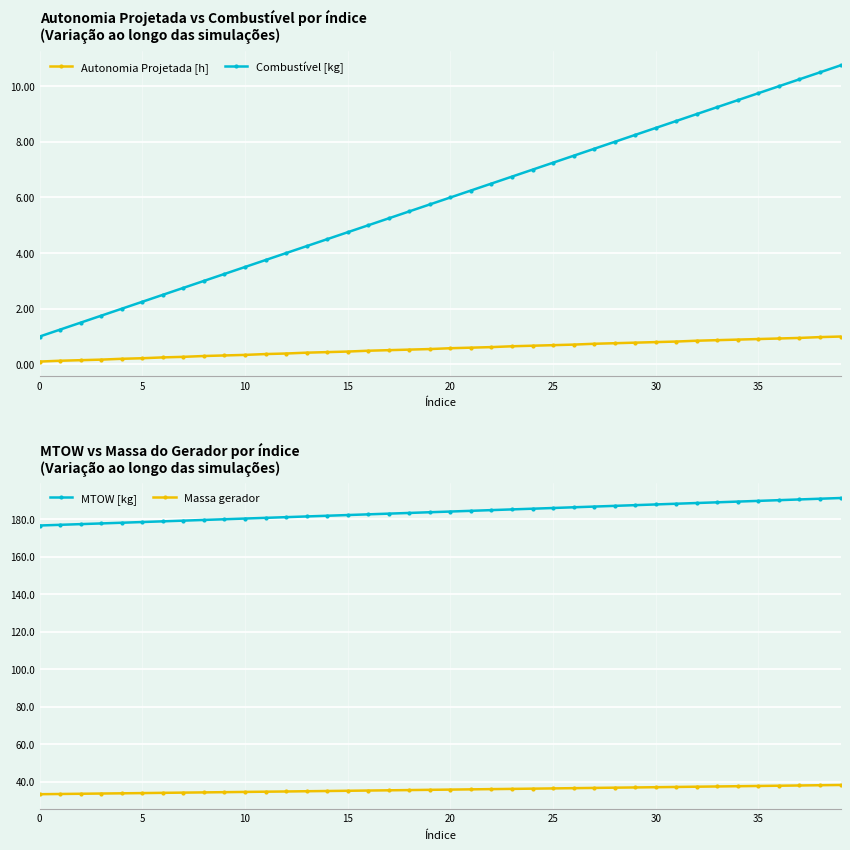

Reading right to left, list all the values displayed in this chart.

Autonomia Projetada [h]: 1.0	1.0	0.9	0.9	0.9	0.9	0.9	0.8	0.8	0.8	0.8	0.8	0.7	0.7	0.7	0.7	0.7	0.6	0.6	0.6	0.6	0.5	0.5	0.5	0.5	0.4	0.4	0.4	0.4	0.3	0.3	0.3	0.3	0.2	0.2	0.2	0.2	0.1	0.1	0.1
Combustível [kg]: 10.8	10.5	10.2	10.0	9.8	9.5	9.2	9.0	8.8	8.5	8.2	8.0	7.8	7.5	7.2	7.0	6.8	6.5	6.2	6.0	5.8	5.5	5.2	5.0	4.8	4.5	4.2	4.0	3.8	3.5	3.2	3.0	2.8	2.5	2.2	2.0	1.8	1.5	1.2	1.0
MTOW [kg]: 191.4	191.0	190.7	190.3	189.9	189.5	189.1	188.7	188.4	188.0	187.6	187.2	186.8	186.5	186.1	185.7	185.3	184.9	184.6	184.2	183.8	183.4	183.1	182.7	182.3	181.9	181.6	181.2	180.8	180.4	180.1	179.7	179.3	179.0	178.6	178.2	177.8	177.5	177.1	176.7
Massa gerador: 38.2	38.1	38.0	37.8	37.7	37.6	37.4	37.3	37.2	37.0	36.9	36.8	36.6	36.5	36.4	36.3	36.1	36.0	35.9	35.8	35.6	35.5	35.4	35.2	35.1	35.0	34.9	34.8	34.6	34.5	34.4	34.3	34.1	34.0	33.9	33.8	33.6	33.5	33.4	33.3